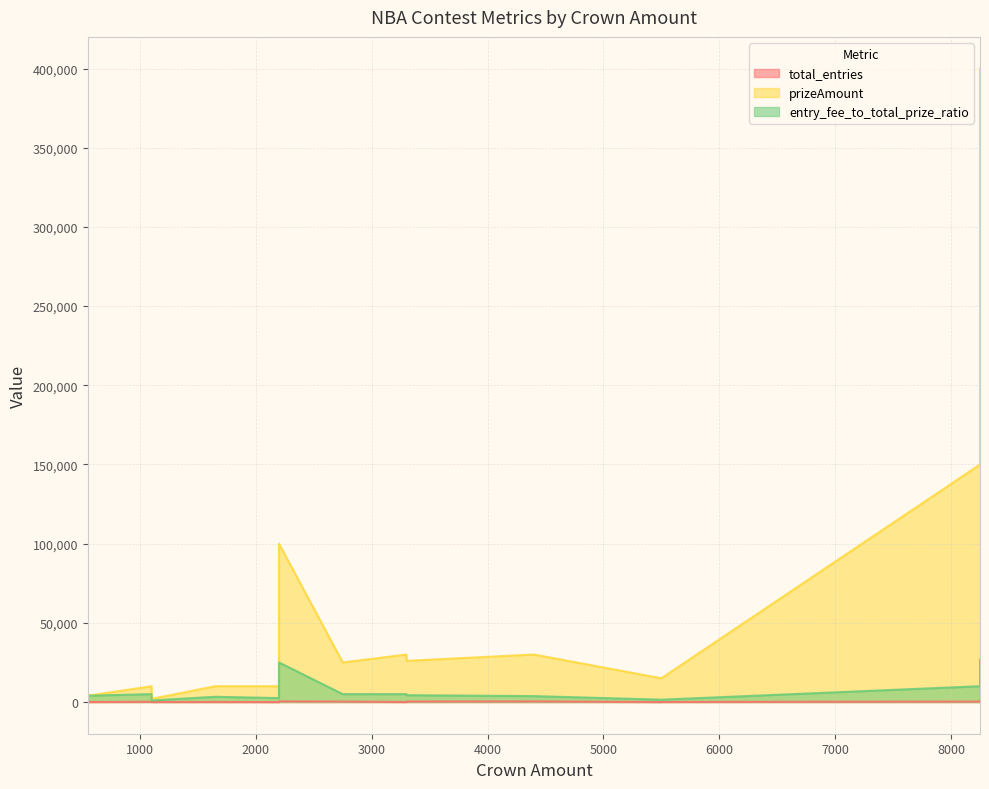

True or false: entry_fee_to_total_prize_ratio and total_entries cross at least once.

False